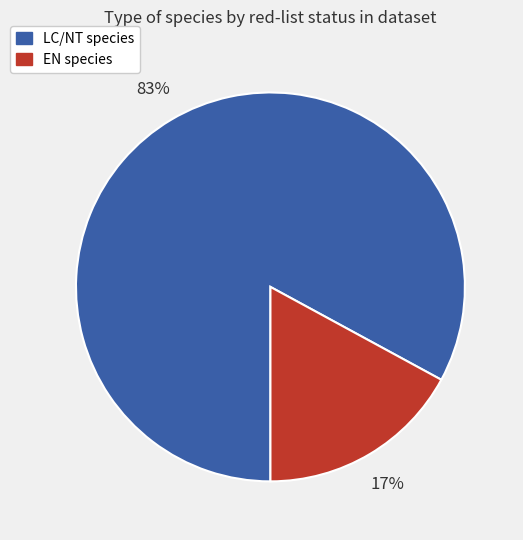

Is there any slice that represents more than half of the pie?

Yes